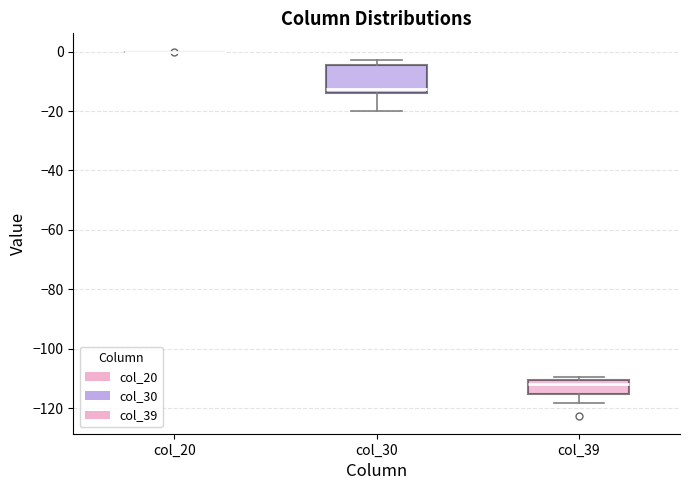

Comparing the boxes themselves (not the whiskers), which one is the tallest?

col_30